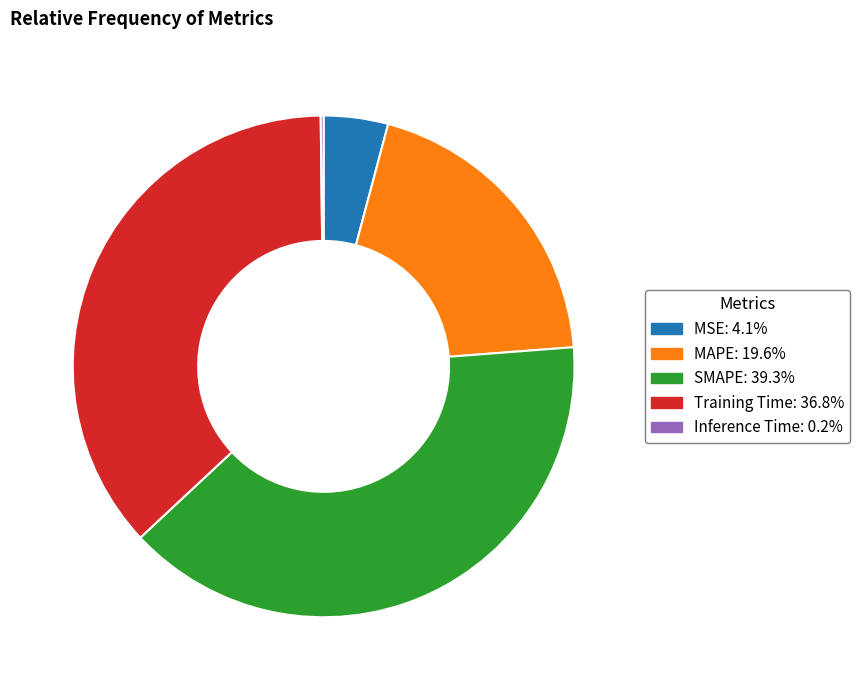

Which has a higher value, SMAPE or MSE?

SMAPE